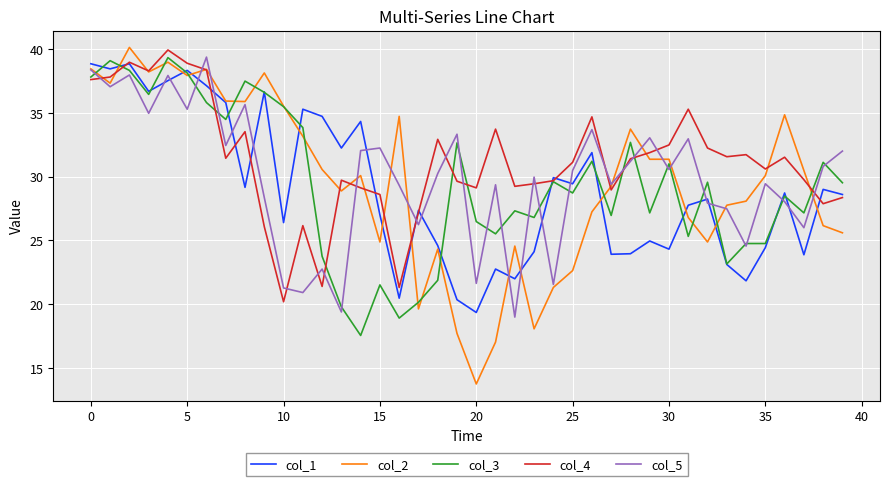

Which series has the widest spread of values?

col_2